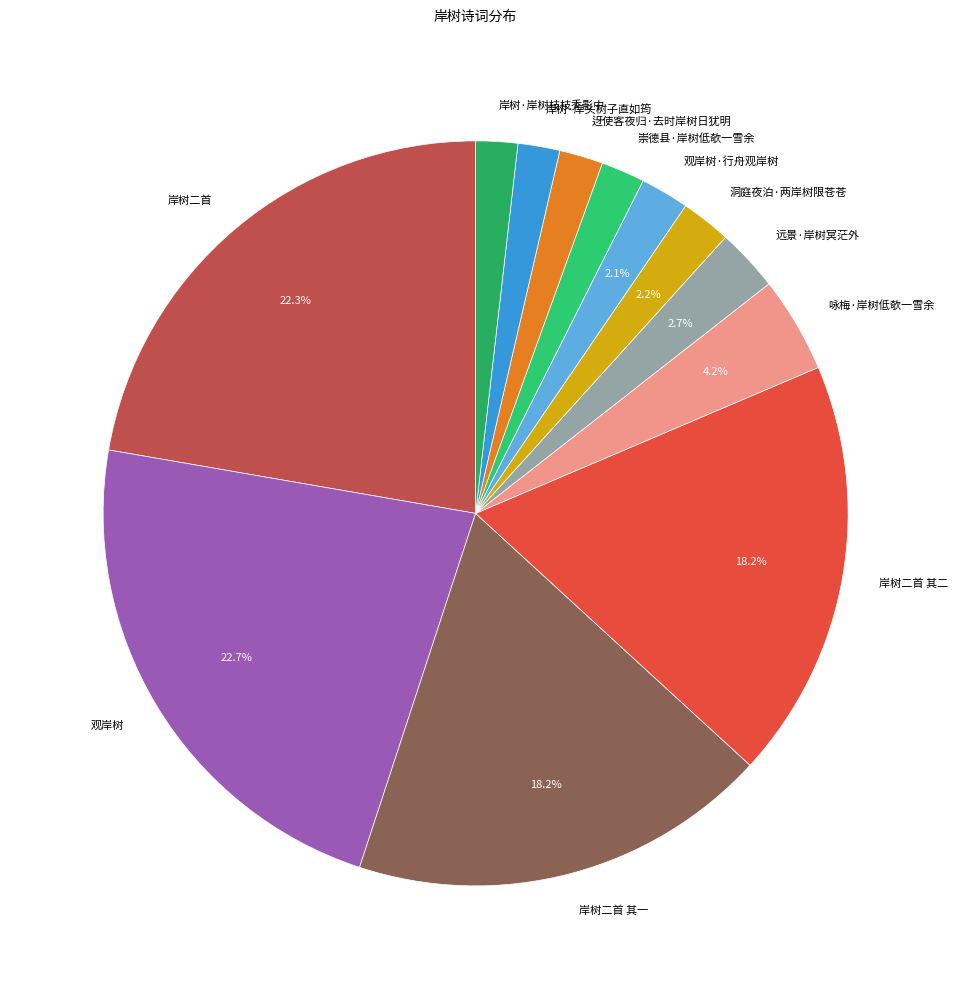

Is it true that 岸树·岸树枝枝秃影中 is 11% of the pie?

False